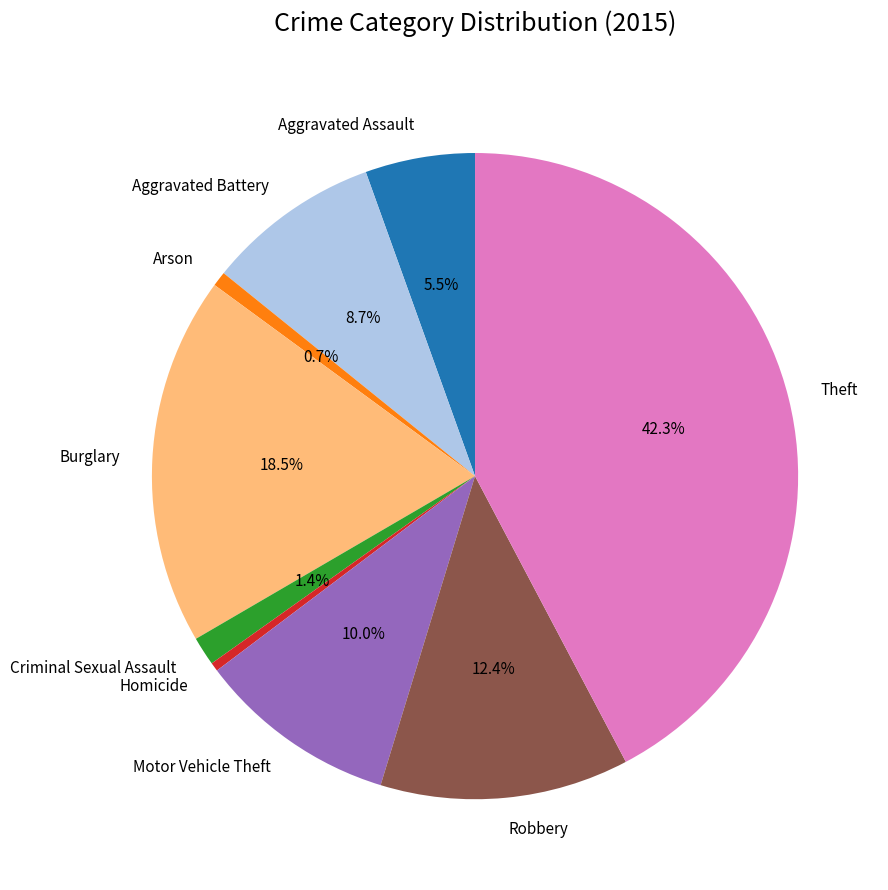

Which category has the biggest portion of the pie?

Theft